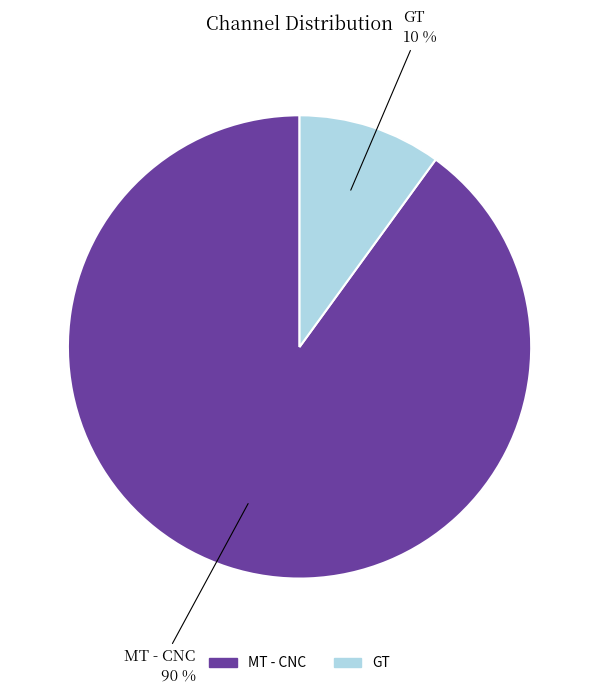

To the nearest percent, what percentage of the pie is GT?

10%